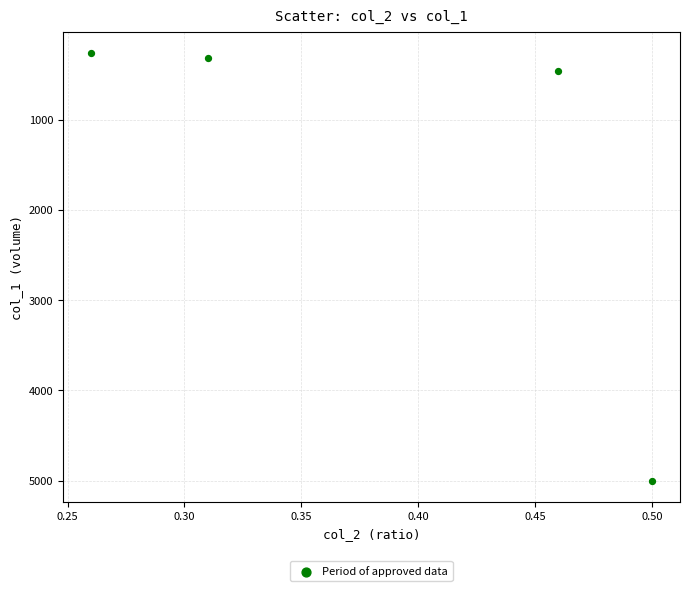

What is the range of Y values (max minus min)?

4740